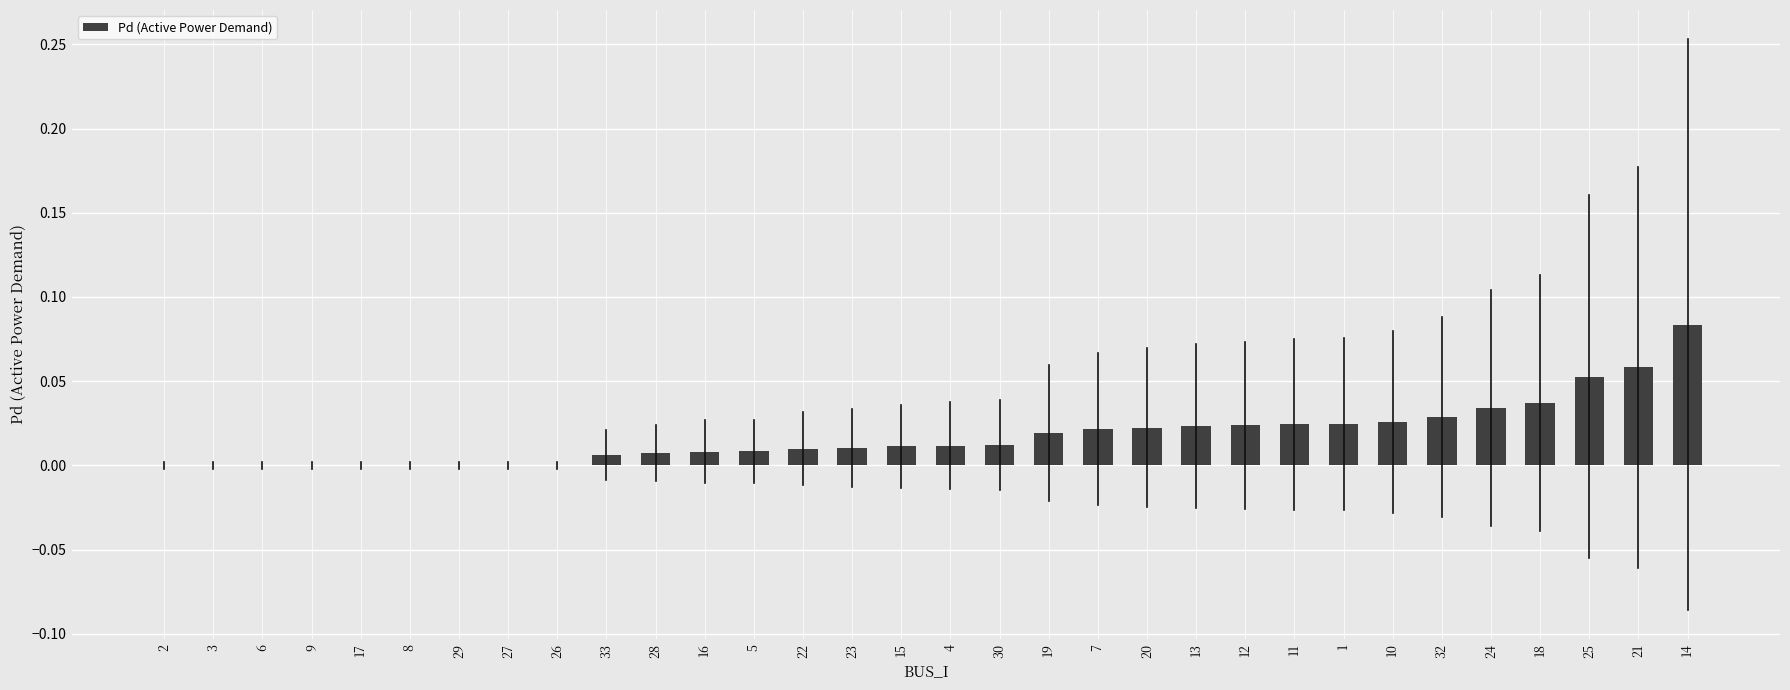

At which category does the chart reach its peak across all series?

14